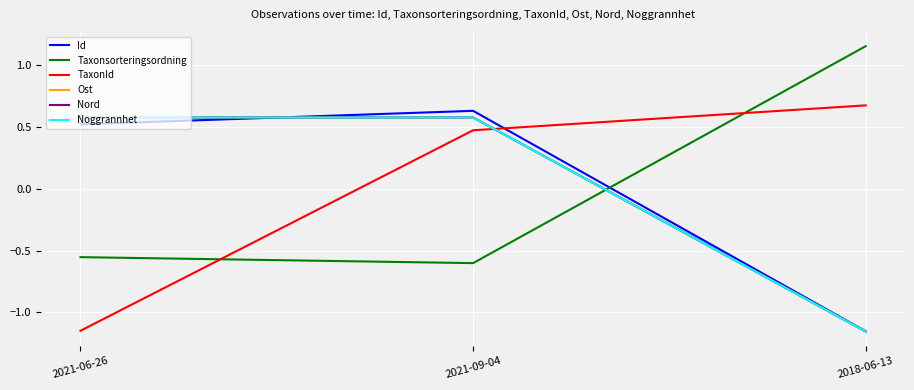

What is the highest value of the Id series?

0.6